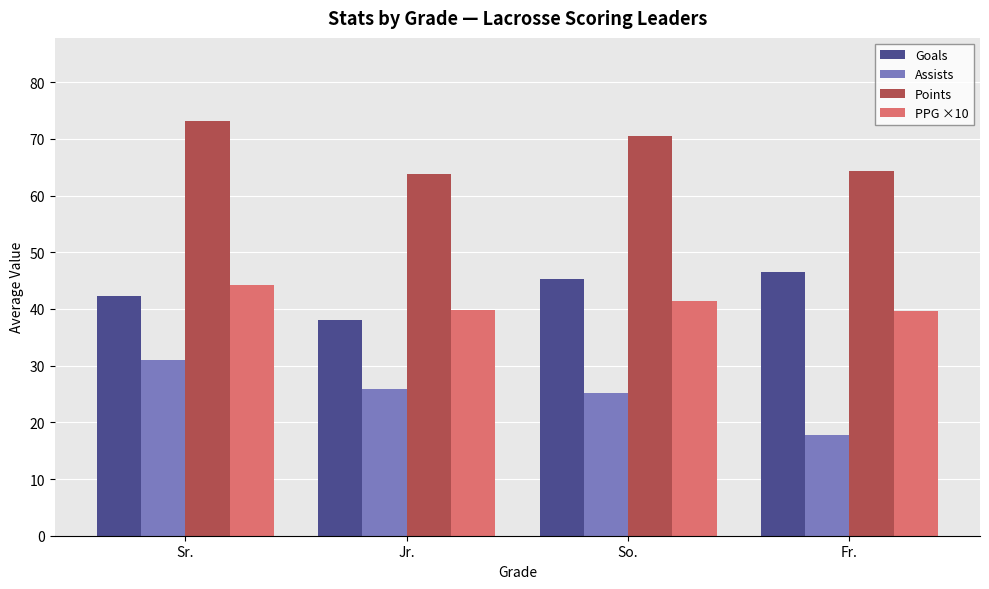

What is the total value across all series at Fr.?

168.1